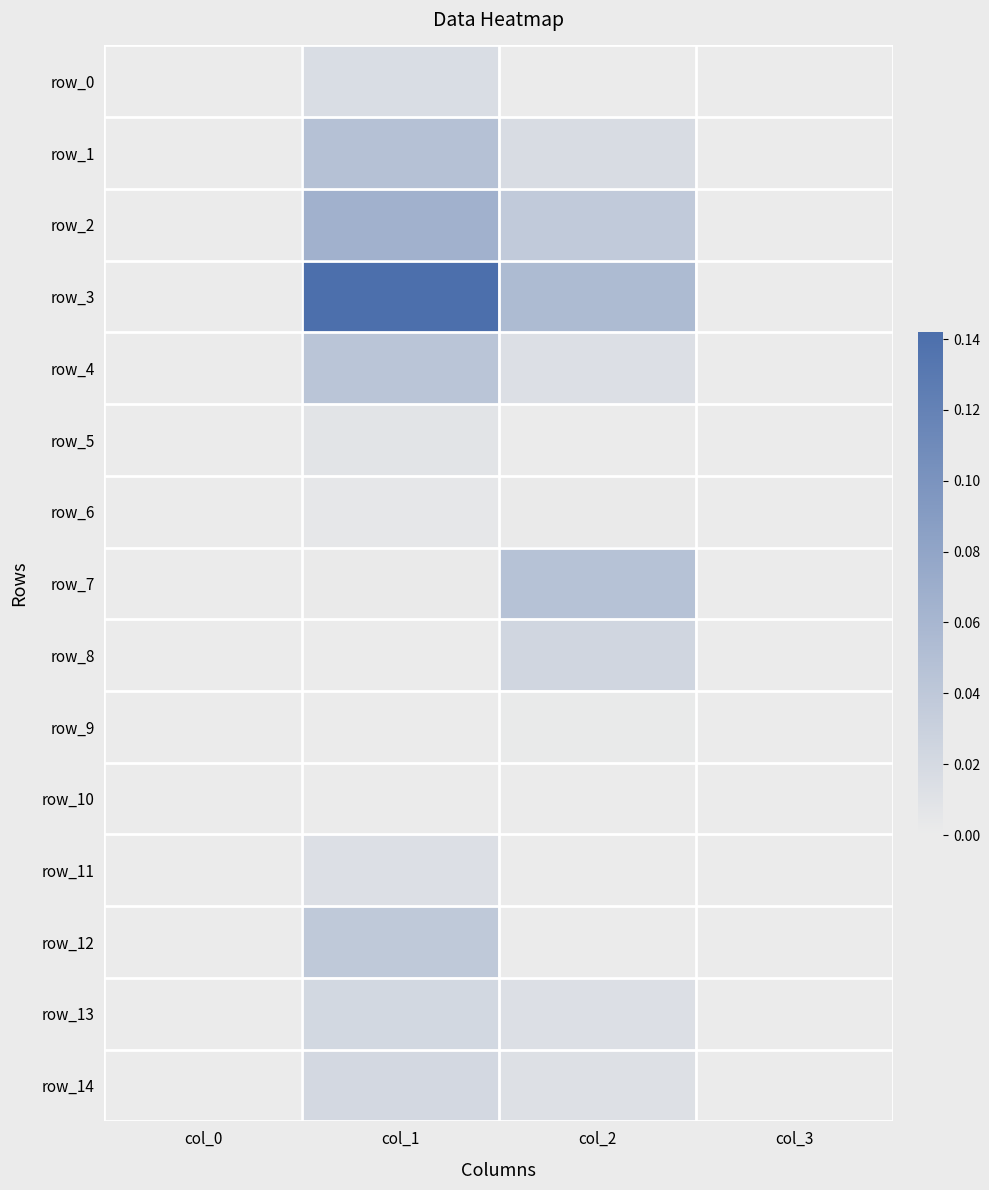

Reading left to right, transcribe all the data shown in this chart.

row_0: 0.0	0.0	0.0	0.0
row_1: 0.0	0.0	0.0	0.0
row_2: 0.0	0.1	0.0	0.0
row_3: 0.0	0.1	0.1	0.0
row_4: 0.0	0.0	0.0	0.0
row_5: 0.0	0.0	0.0	0.0
row_6: 0.0	0.0	0.0	0.0
row_7: 0.0	0.0	0.0	0.0
row_8: 0.0	0.0	0.0	0.0
row_9: 0.0	0.0	0.0	0.0
row_10: 0.0	0.0	0.0	0.0
row_11: 0.0	0.0	0.0	0.0
row_12: 0.0	0.0	0.0	0.0
row_13: 0.0	0.0	0.0	0.0
row_14: 0.0	0.0	0.0	0.0